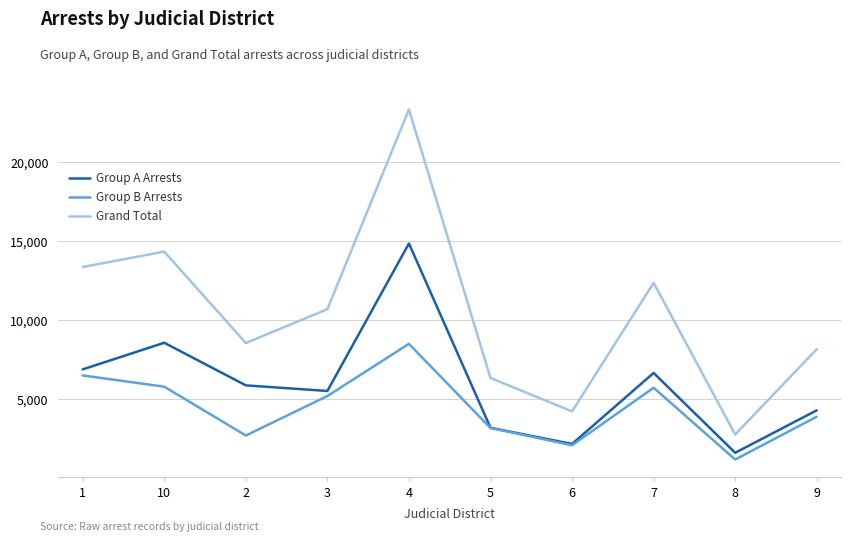

At which label is Group B Arrests closest to 4821?

3